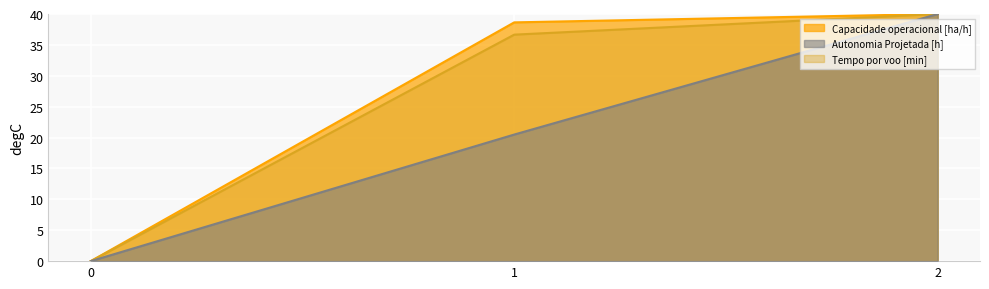

Rank the categories by Capacidade operacional [ha/h] value from lowest to highest.

0, 1, 2